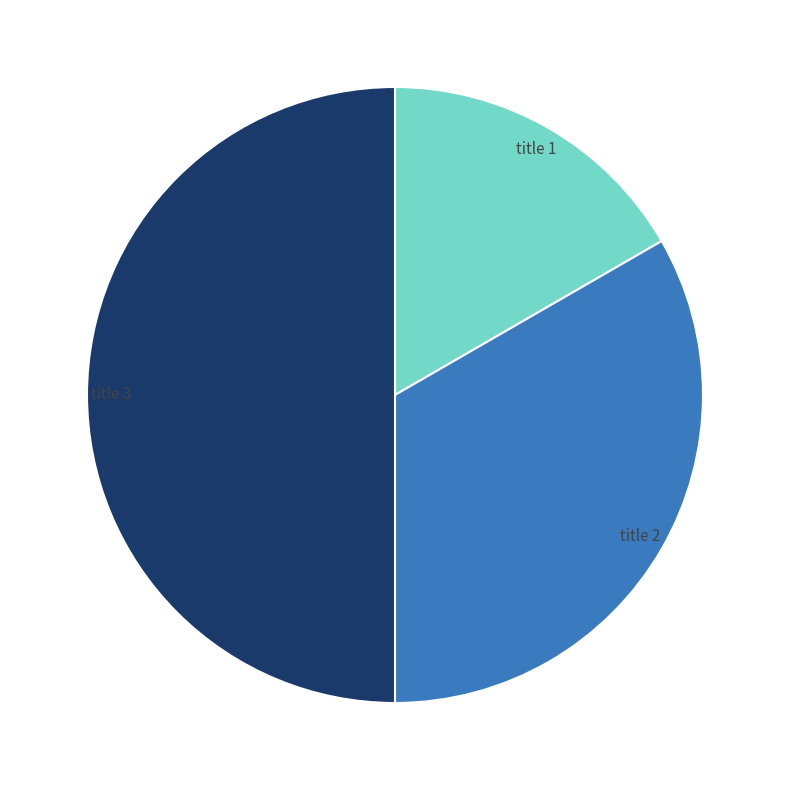

Do title 3 and title 1 together represent more than half of the pie?

Yes